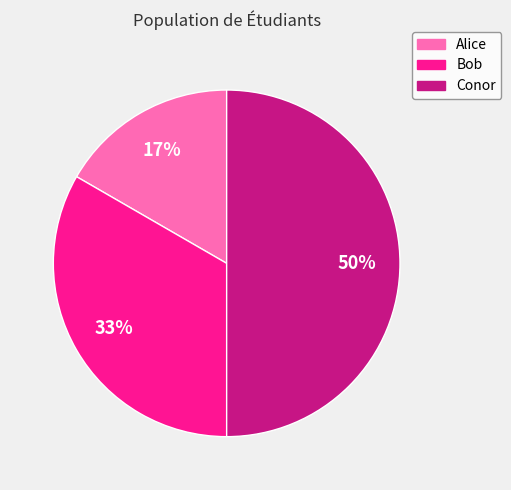

Rank the categories by value from lowest to highest.

Alice, Bob, Conor